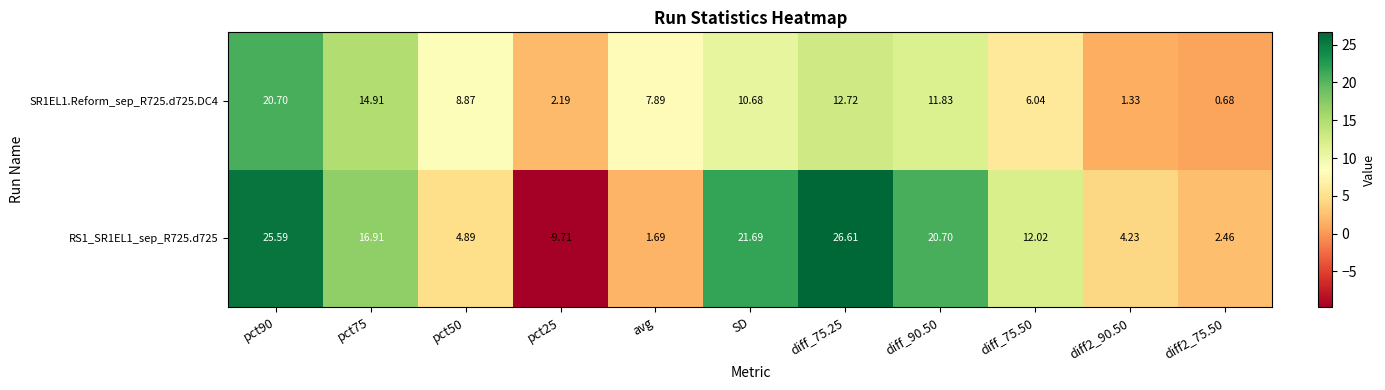

Is the value of SR1EL1.Reform_sep_R725.d725.DC4 at pct25 greater than the value of RS1_SR1EL1_sep_R725.d725 at diff2_90.50?

No